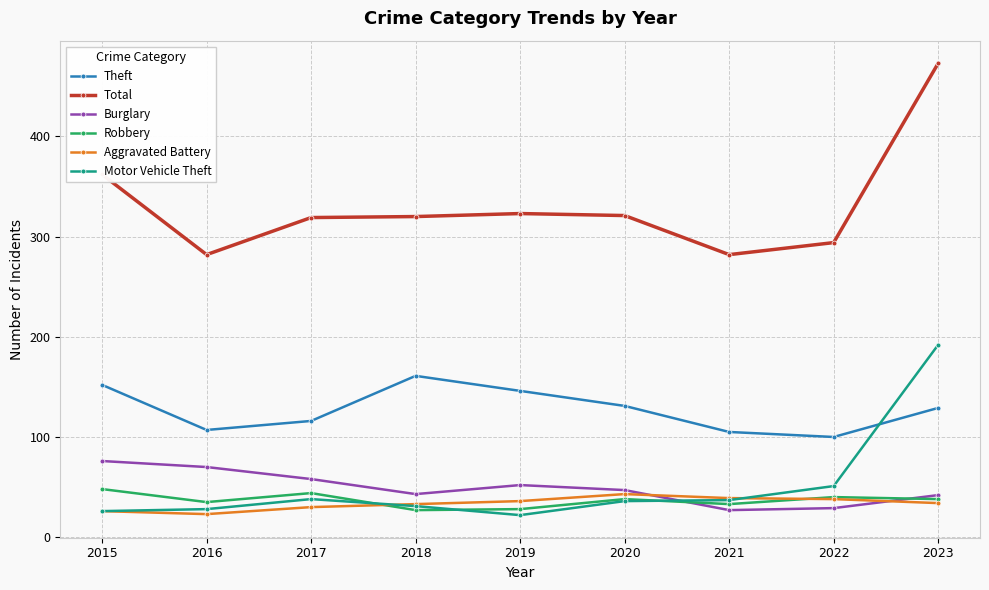

True or false: Burglary and Total cross at least once.

False